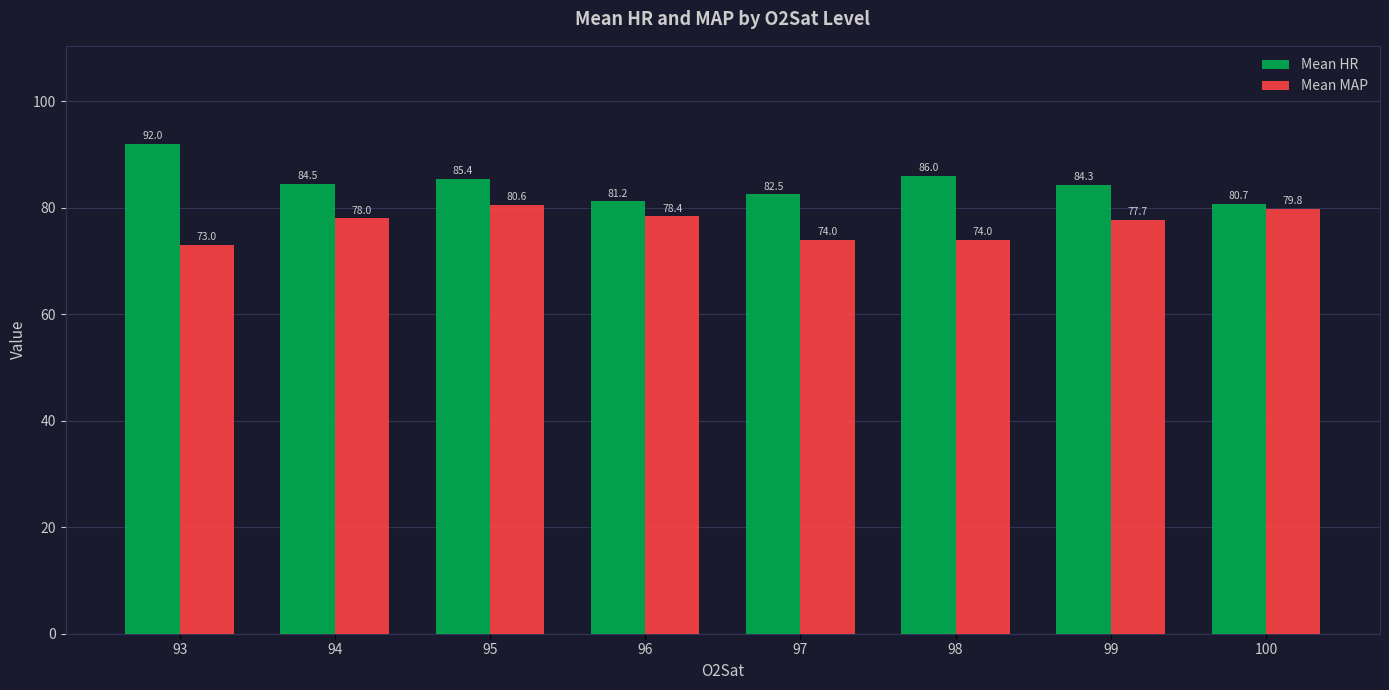

How many categories are shown in the chart?

8